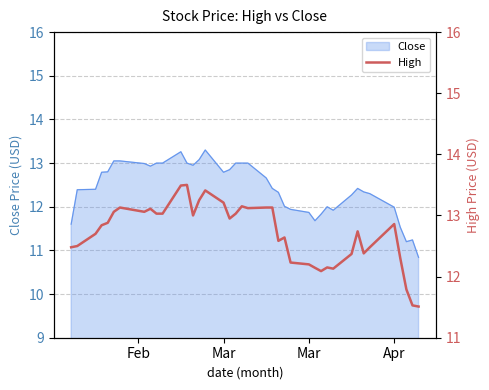

How many interior local peaks (higher than both neighbors) does the data have?

9